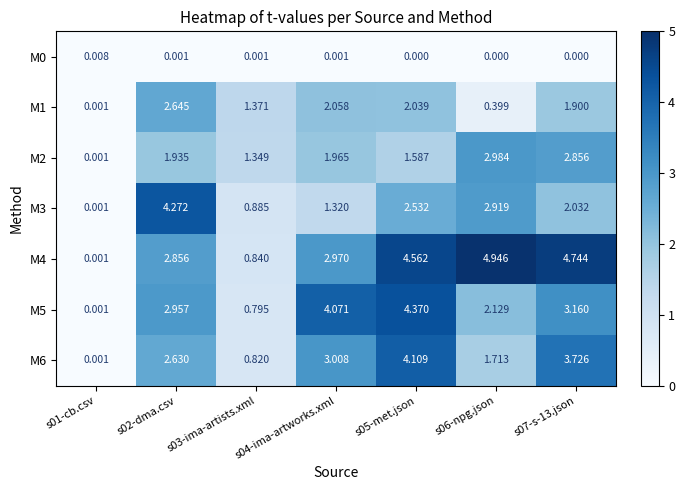

Is the value of M6 at s03-ima-artists.xml greater than the value of M5 at s07-s-13.json?

No